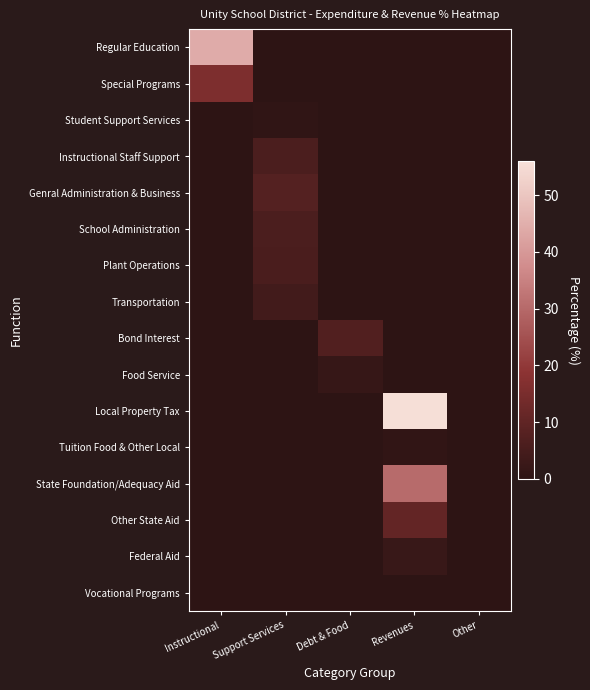

What is the total value across all series at Debt & Food?

9.1